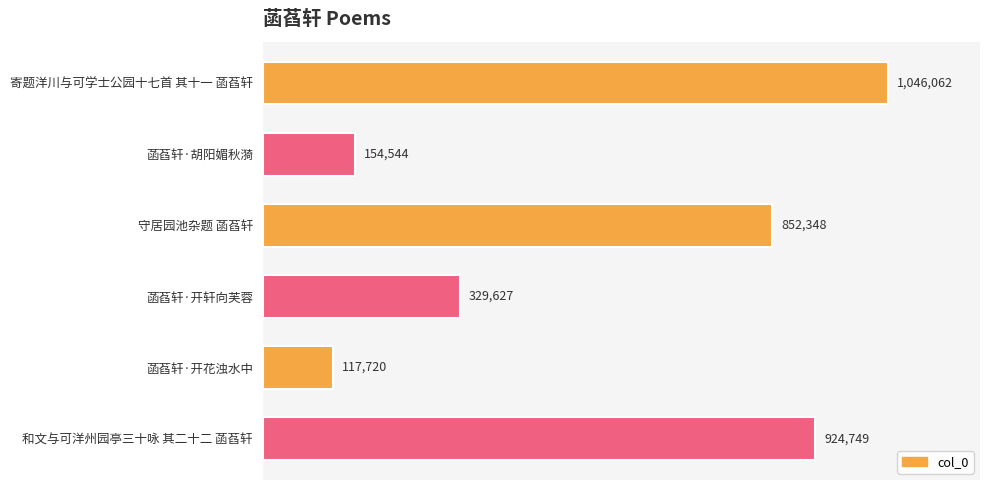

Does the chart contain any negative values?

No